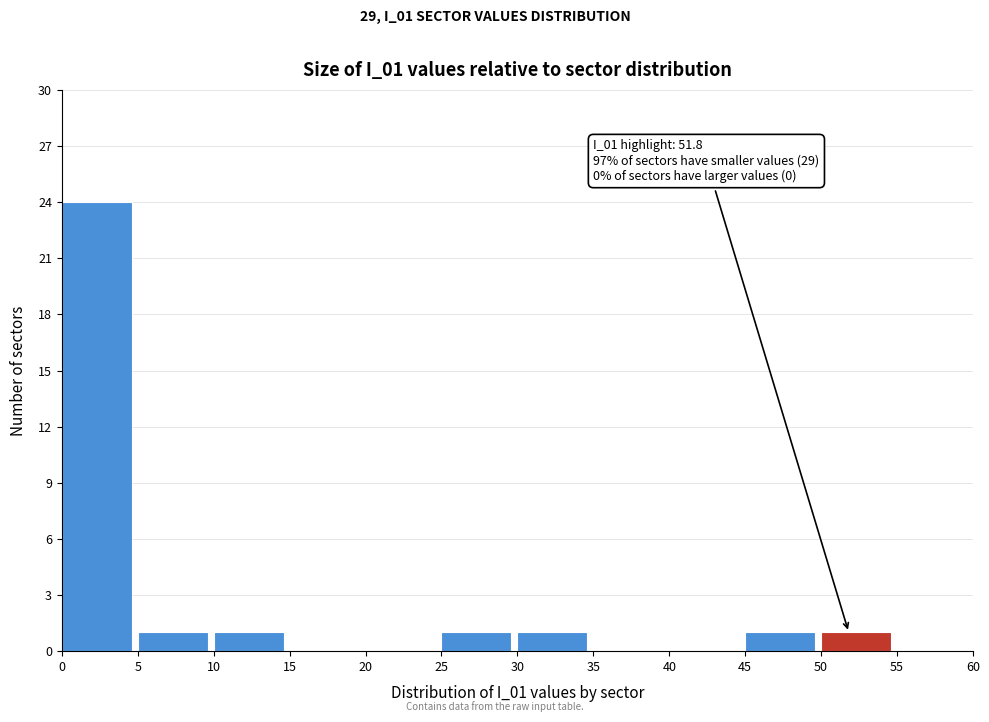

Which range on the x-axis has the tallest bar?

0 to 5